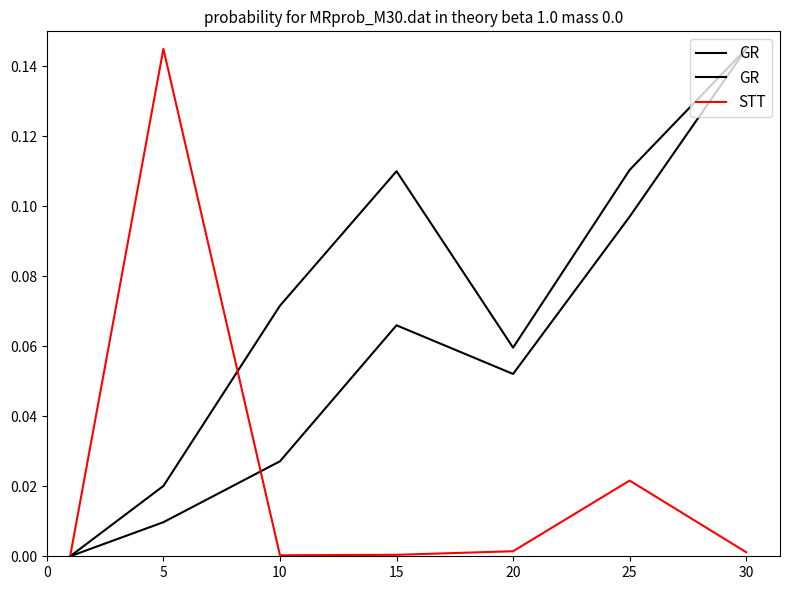

Which series has the widest spread of values?

GR